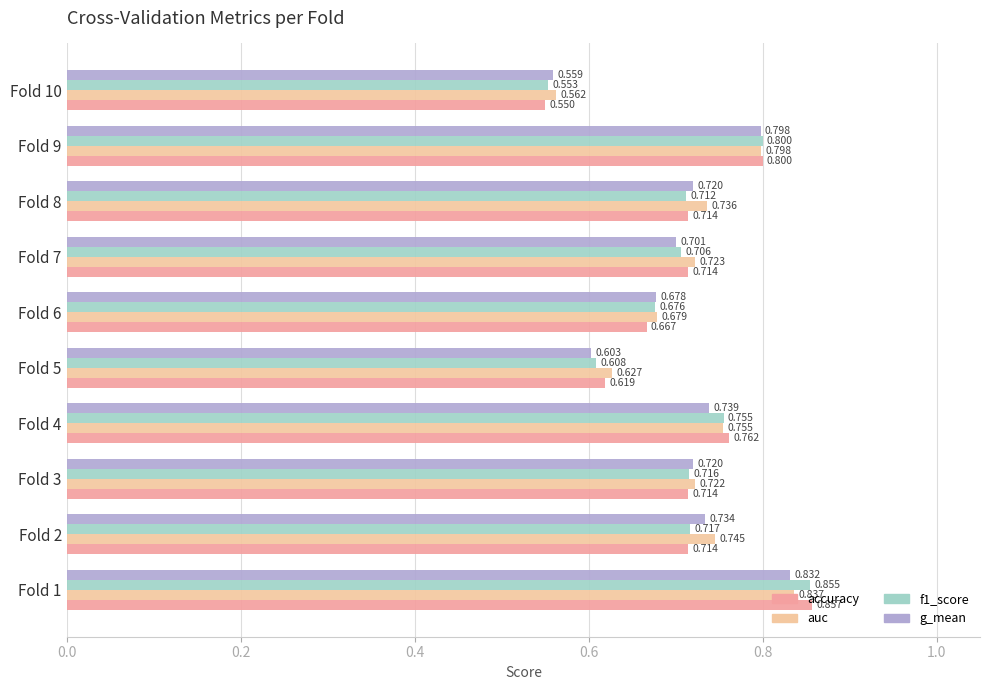

Which series changed the most between Fold 3 and Fold 5?

g_mean